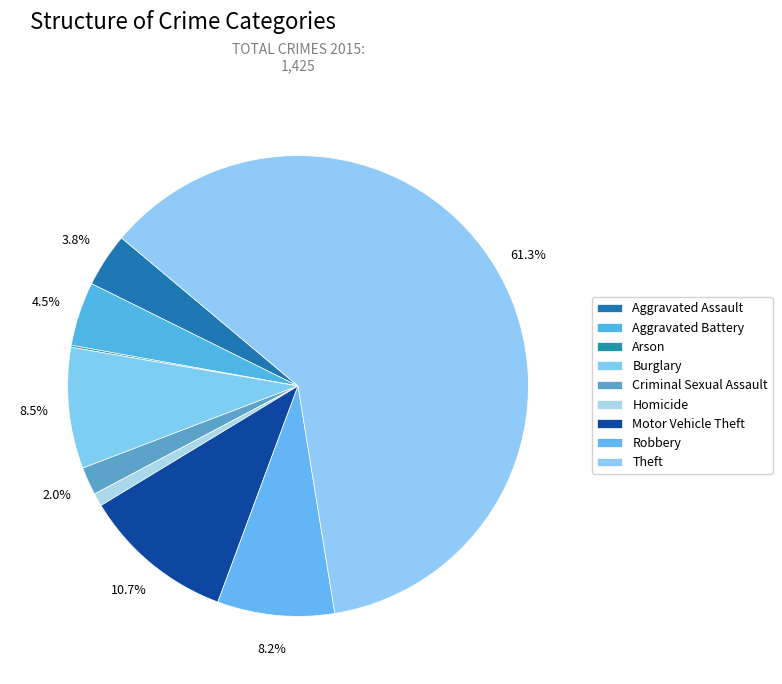

What is the total percentage of Homicide and Burglary?

9.4%